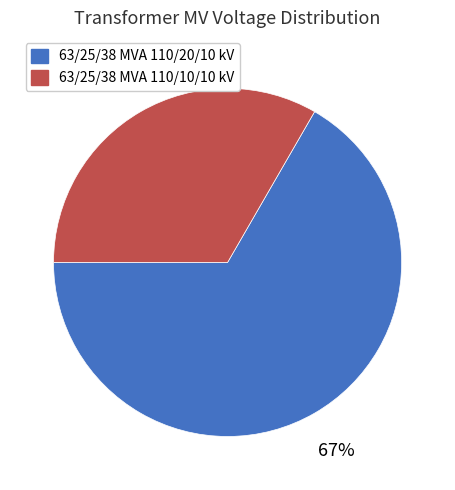

To the nearest percent, what portion does 63/25/38 MVA 110/20/10 kV represent?

67%